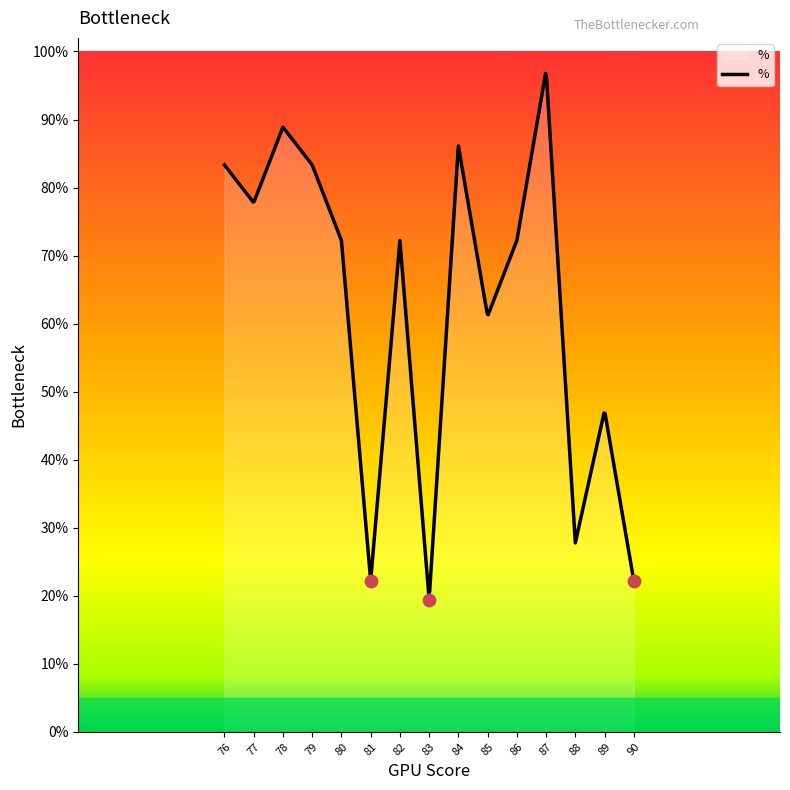

What is the change in value from 78 to 83?

-0.7